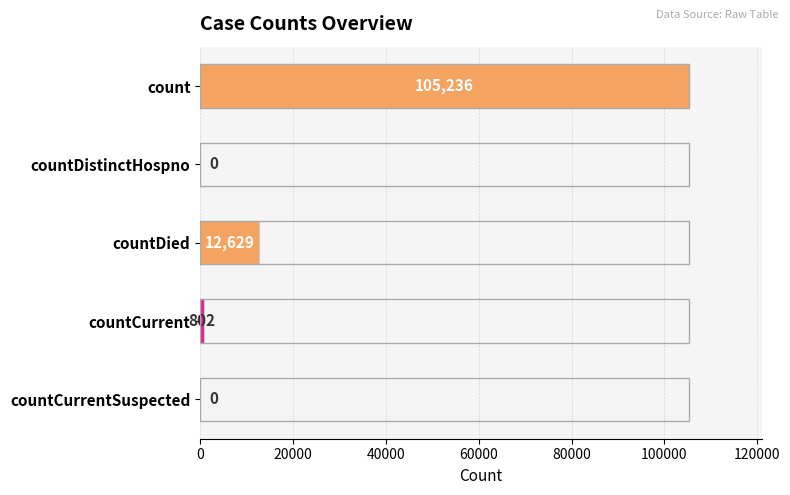

Count the number of categories in the chart.

5